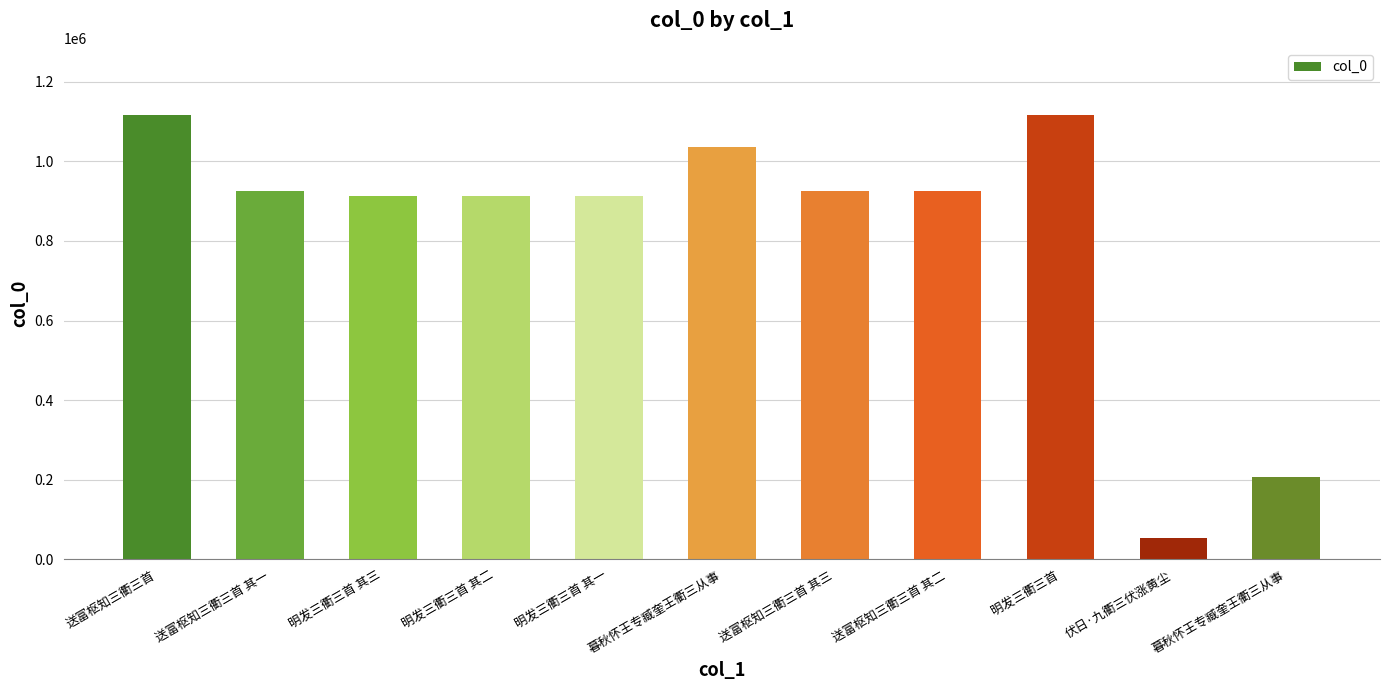

Approximately how many times larger is the value at 送富枢知三衢三首 其二 compared to 暮秋怀王专臧奎王衢三从事?

0.9